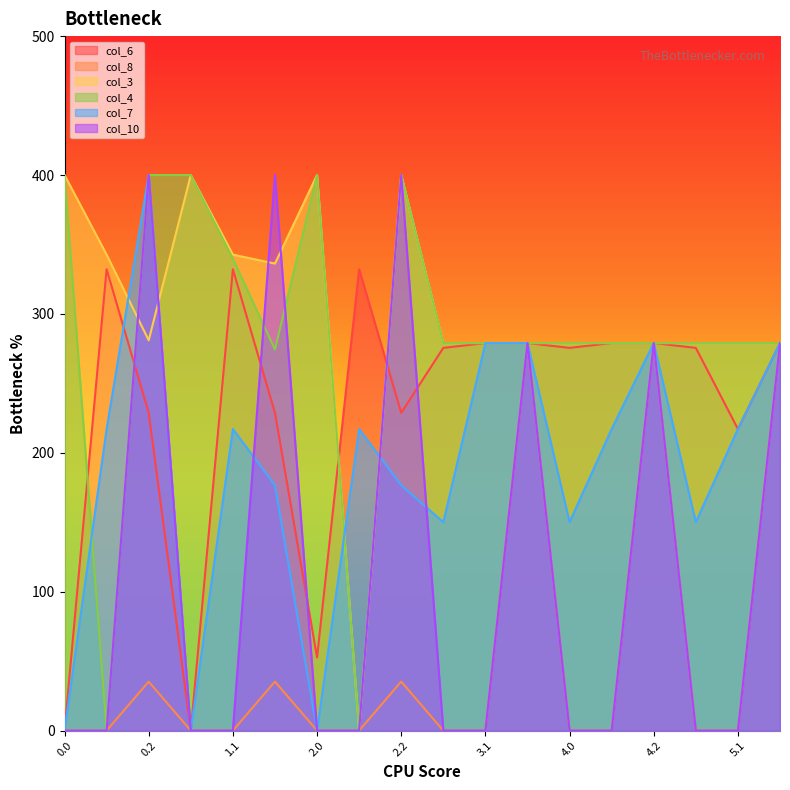

Is the value of col_8 at 4.0 greater than the value of col_4 at 2.1?

No